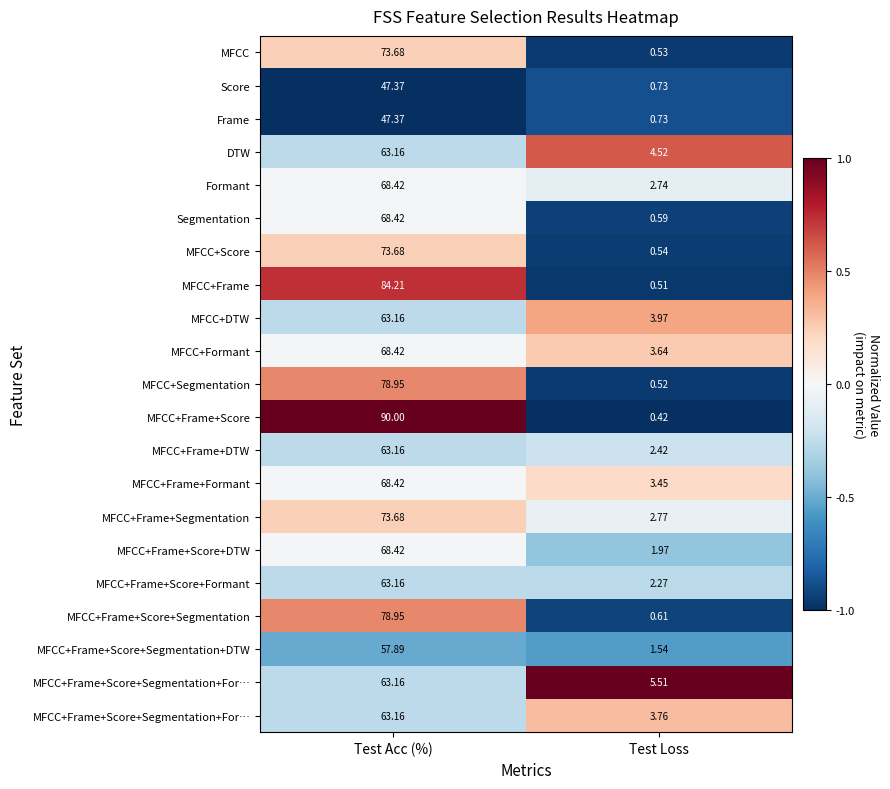

What is the maximum value shown in the chart?

1.0